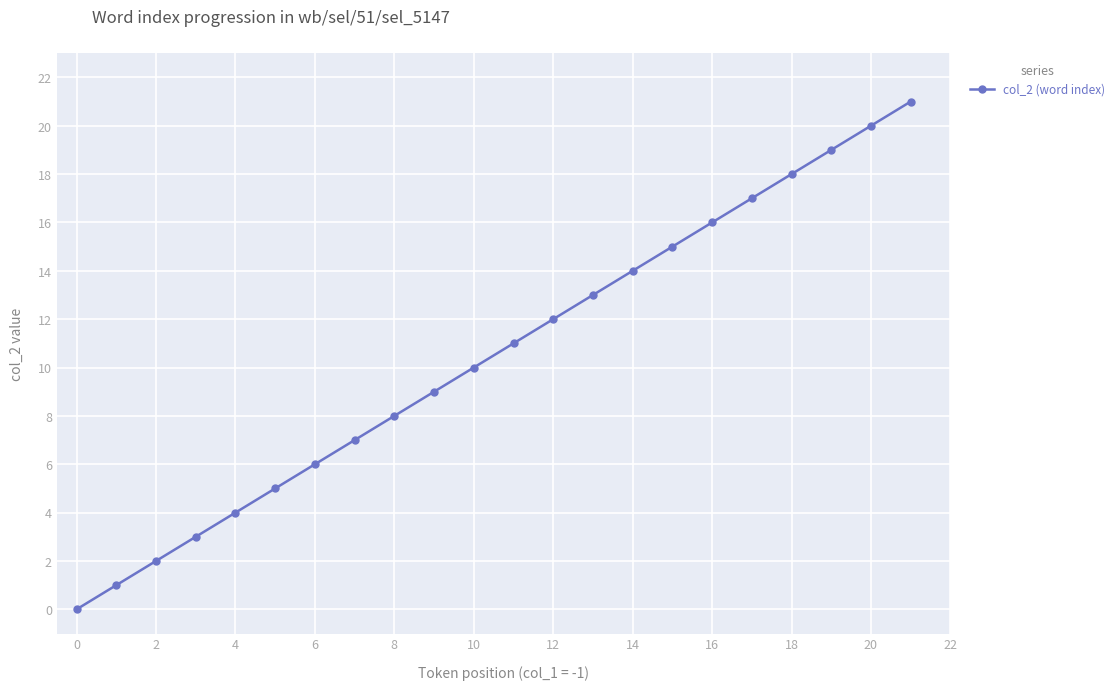

What is the greatest value displayed?

21